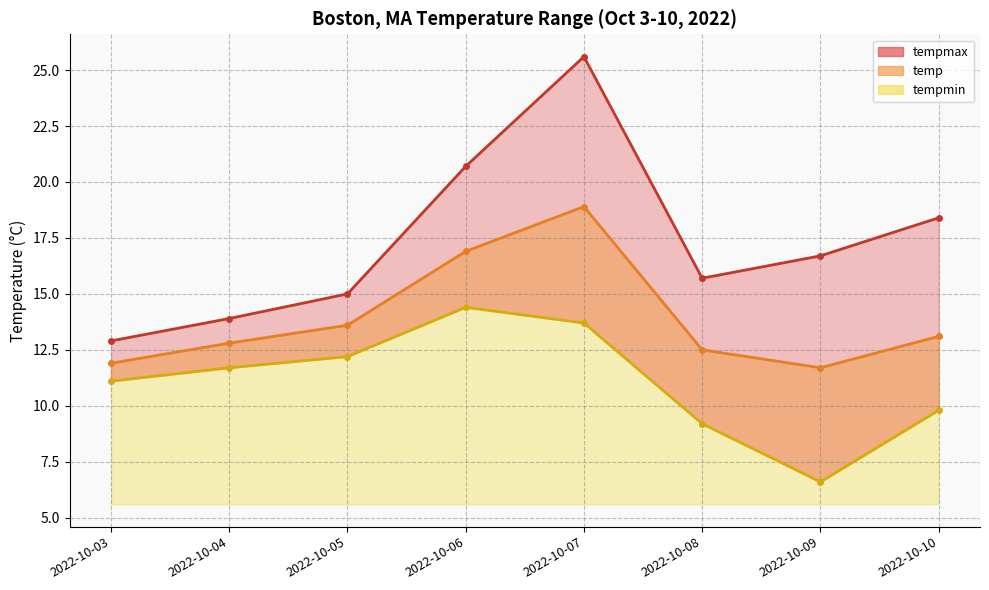

True or false: temp and tempmin cross at least once.

False